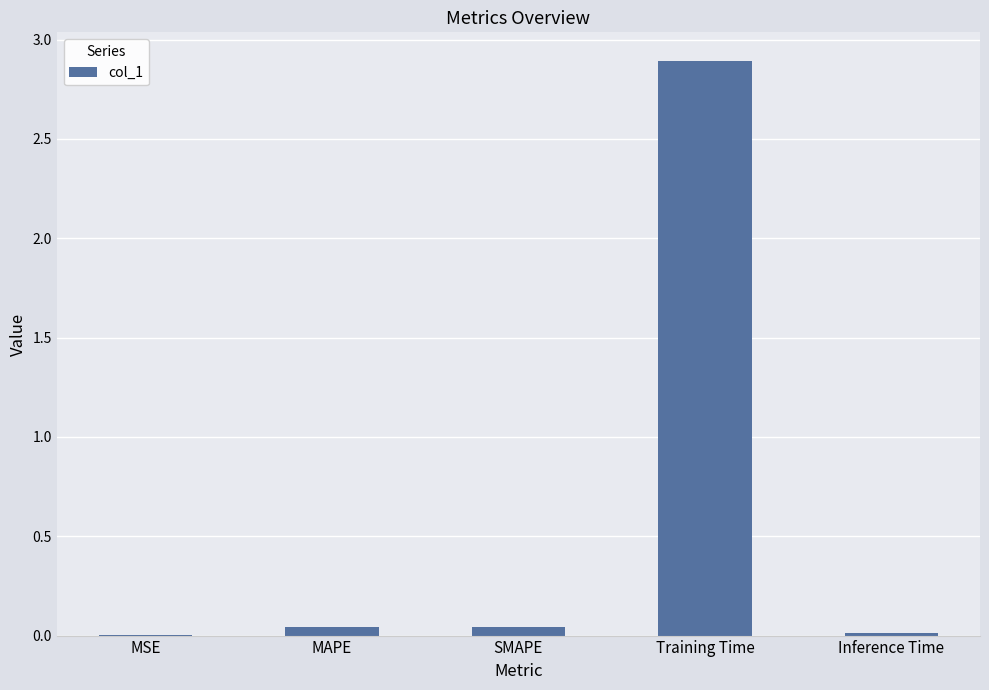

Which label corresponds to the largest value in the chart?

Training Time